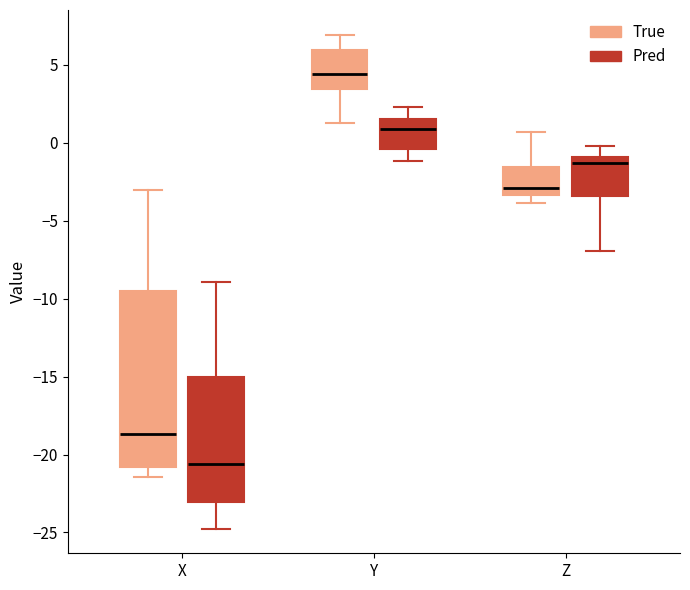

Which box is the tallest, from its lower edge to its upper edge?

X (True)